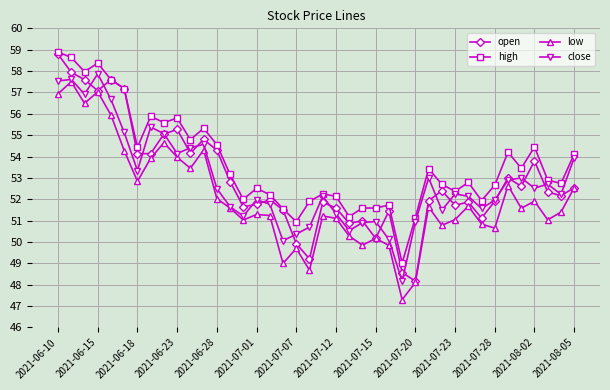

Which series has the largest total across all categories?

high